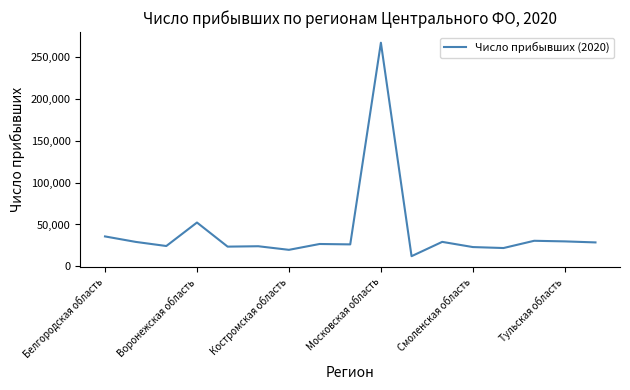

What is the difference between the maximum and minimum values?

254455